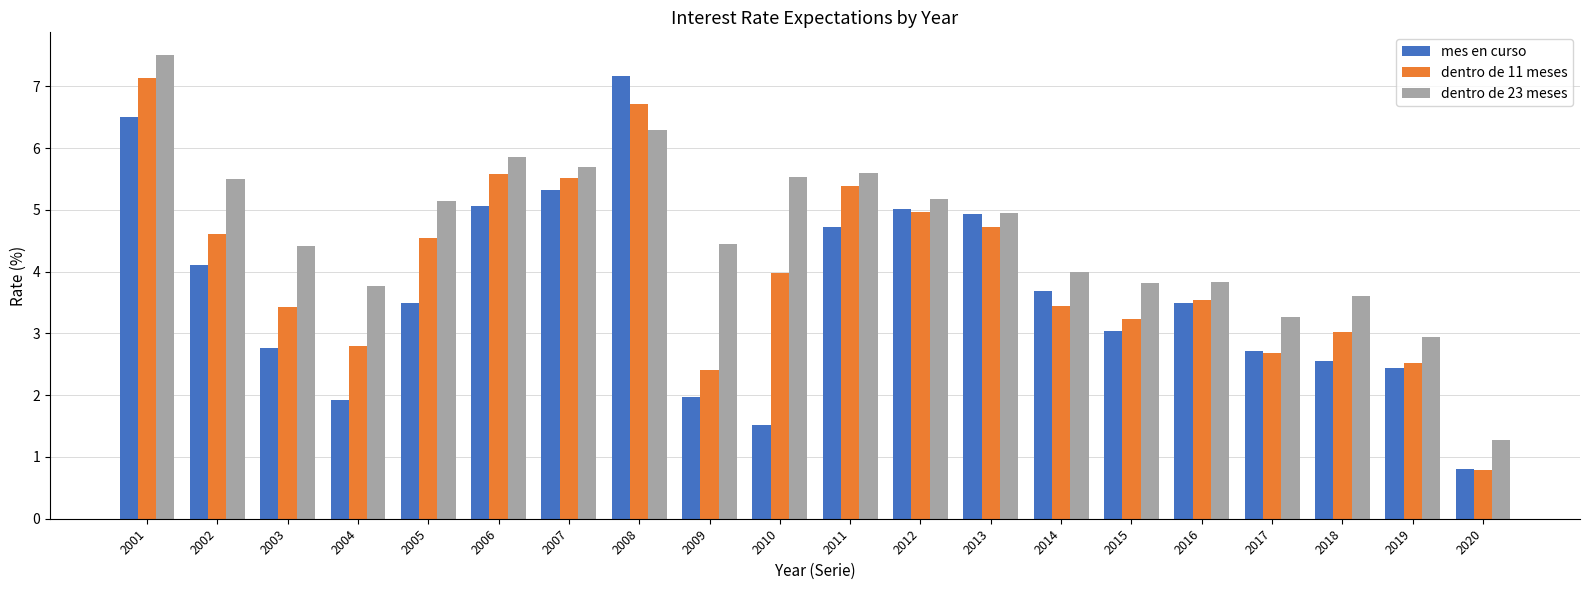

What is the spread (max minus min) of values at 2004?

1.8